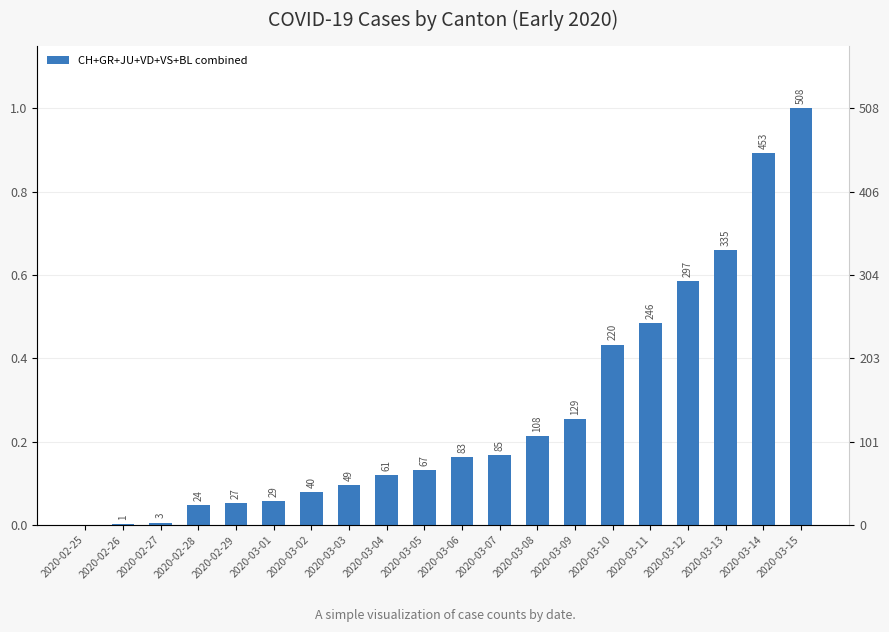

True or false: the data shows 0.0 at 2020-02-28.

True